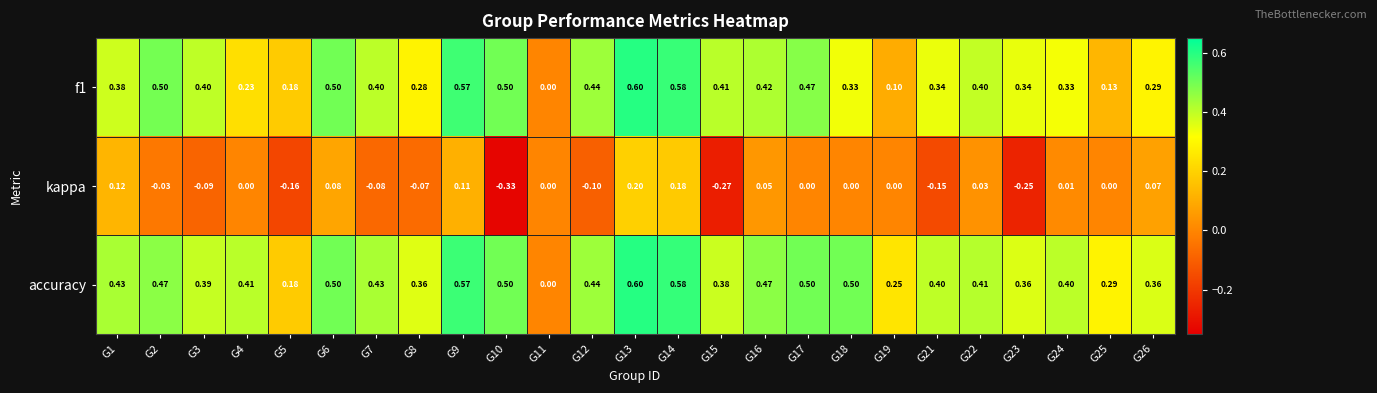

Is the value of f1 at G23 greater than the value of accuracy at G4?

No